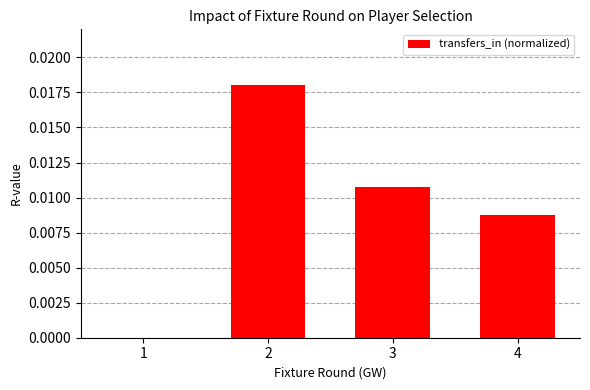

Between 1 and 4, which is larger?

4